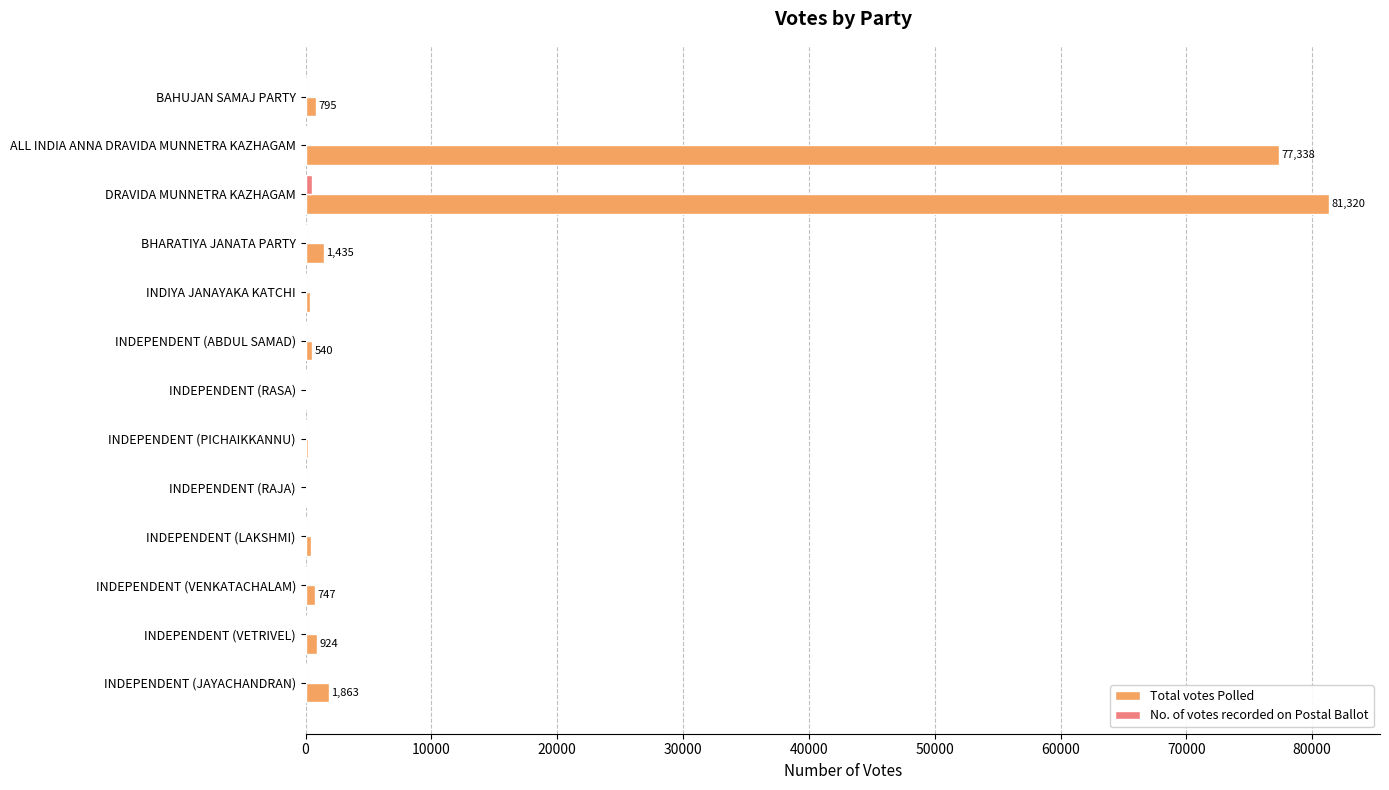

What is the sum of all Total votes Polled values?

166186